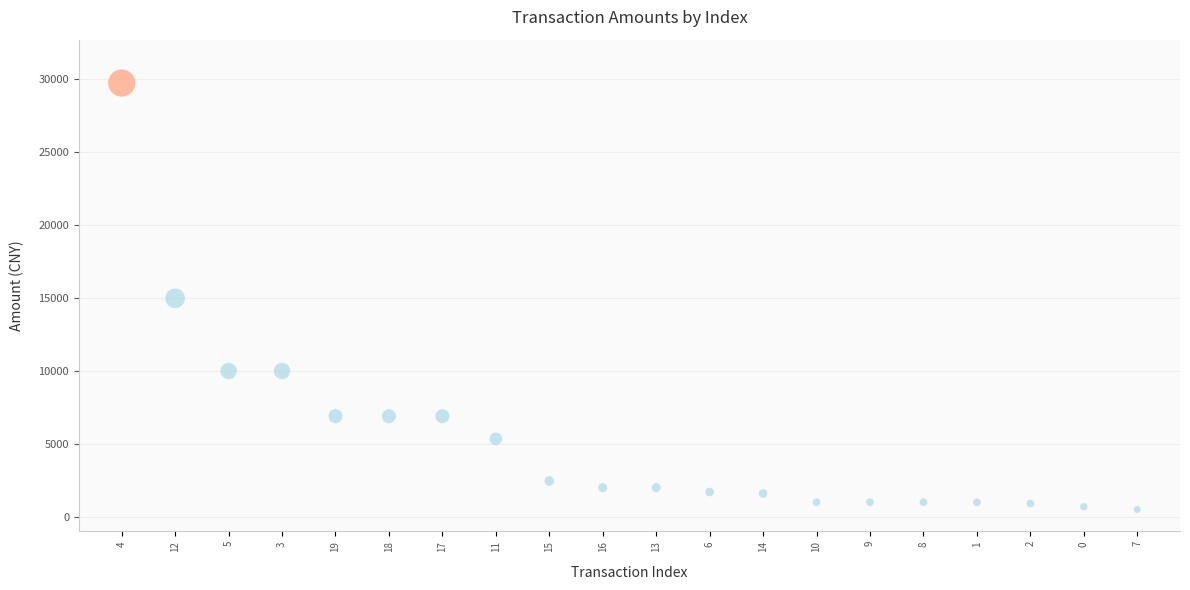

What is the range of Y values (max minus min)?

29237.1